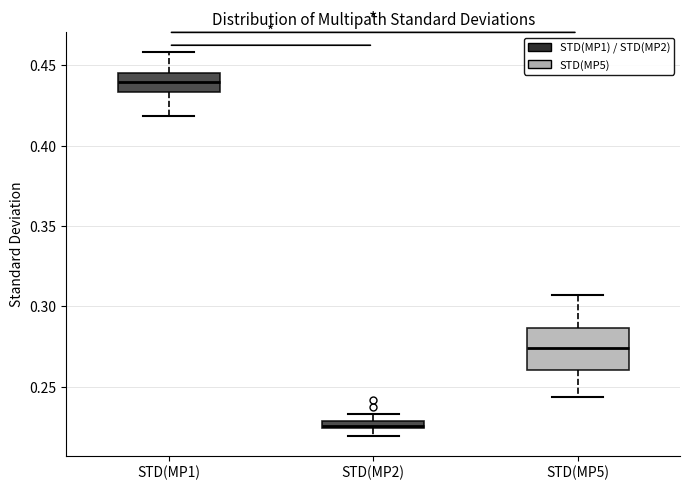

Where is the upper edge of the box for STD(MP2) on the y-axis? The values are not printed on the chart, so give them approximately, as read against the axis.

0.230